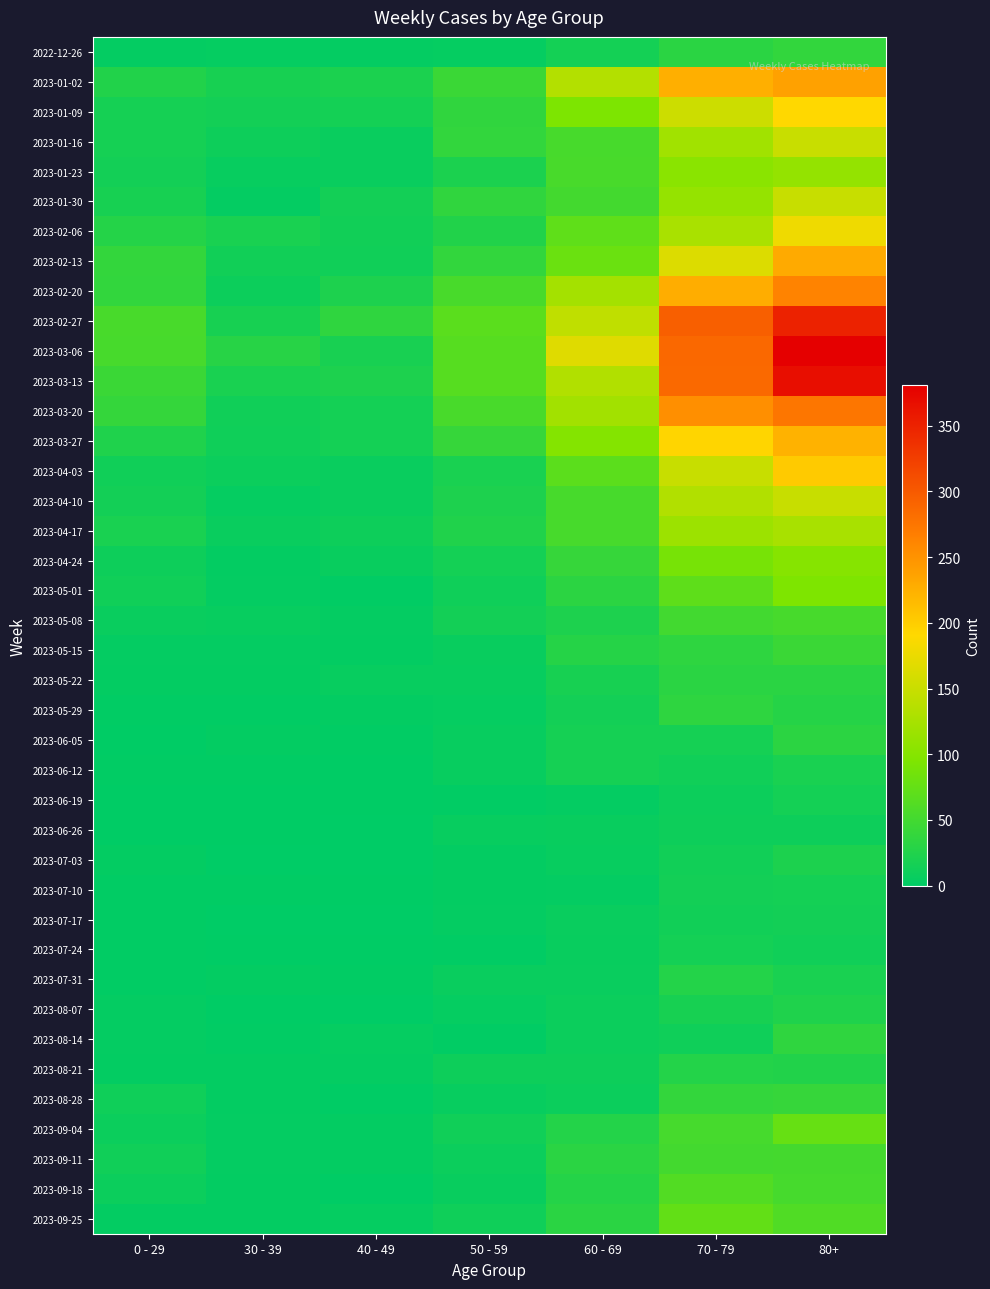

At which category is the sum across all series the highest?

80+